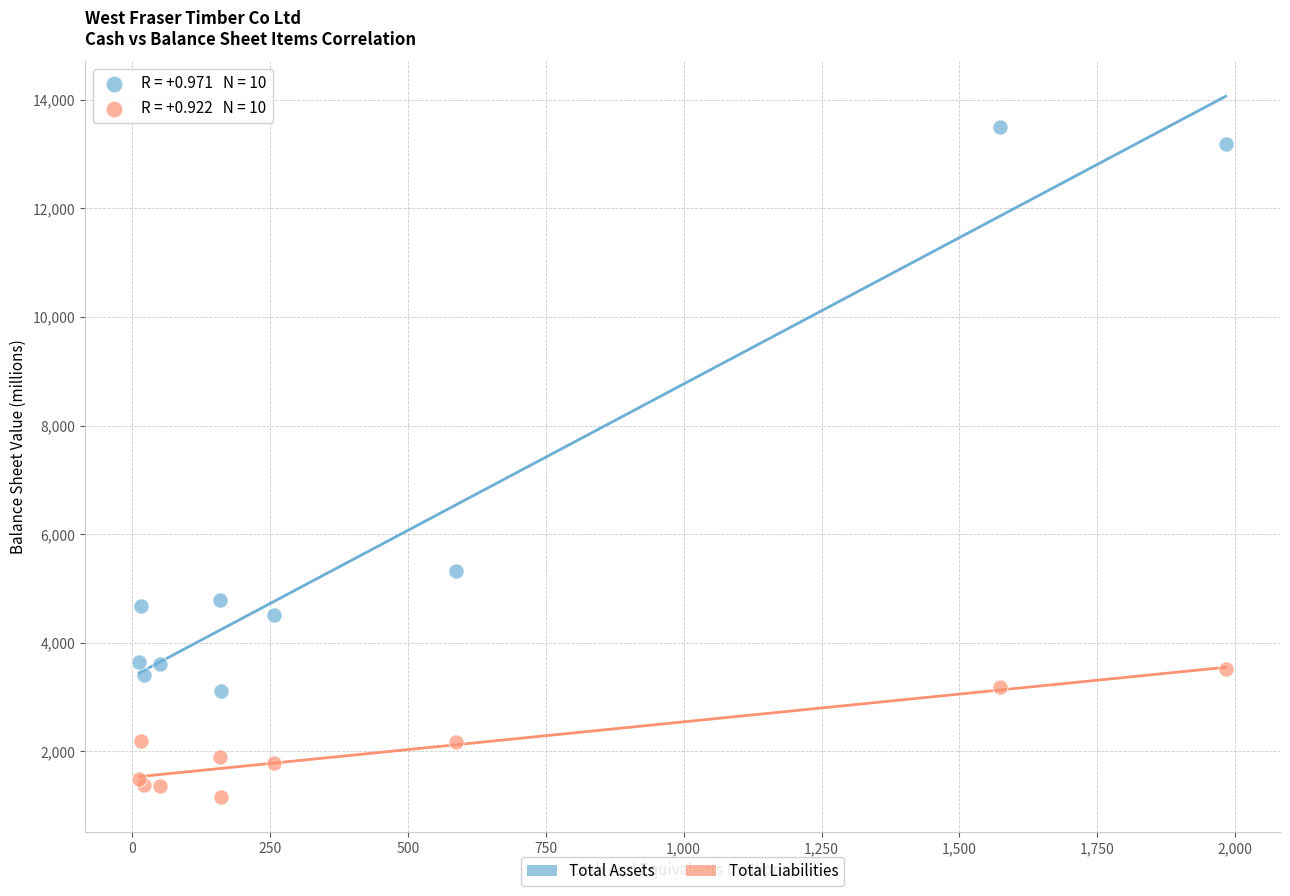

What are all the series names shown in the legend?

Total Assets, Total Liabilities